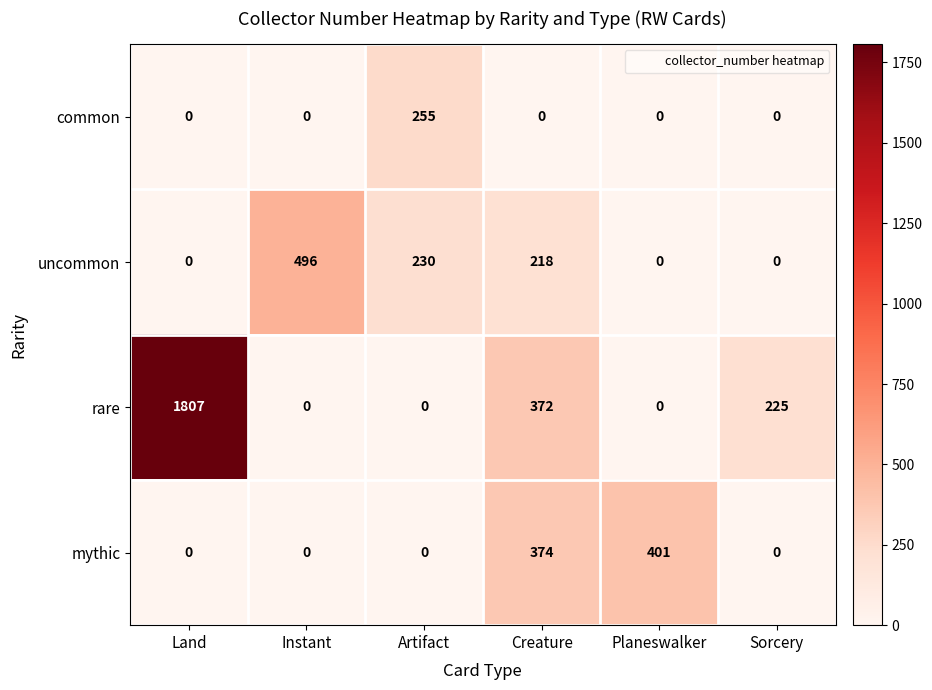

Rank the series by their maximum value, from lowest to highest.

common, mythic, uncommon, rare